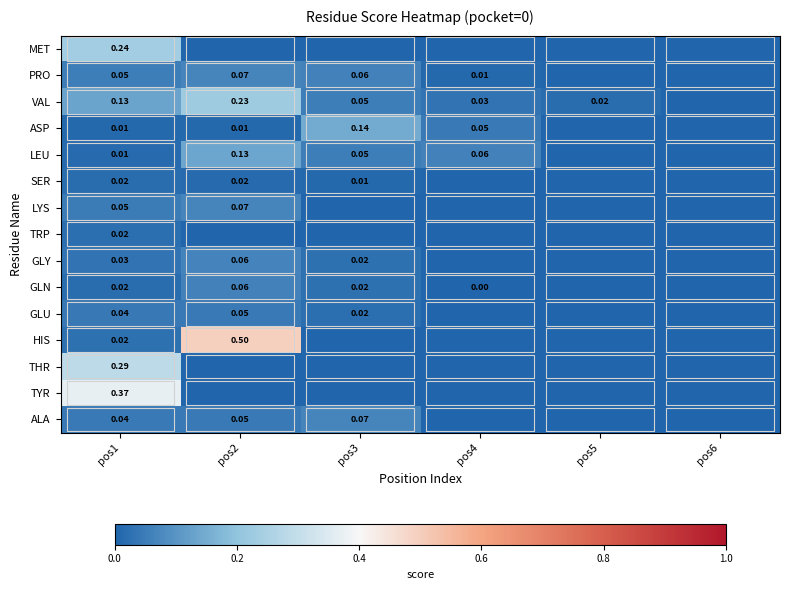

At how many categories does at least one series exceed 0?

5